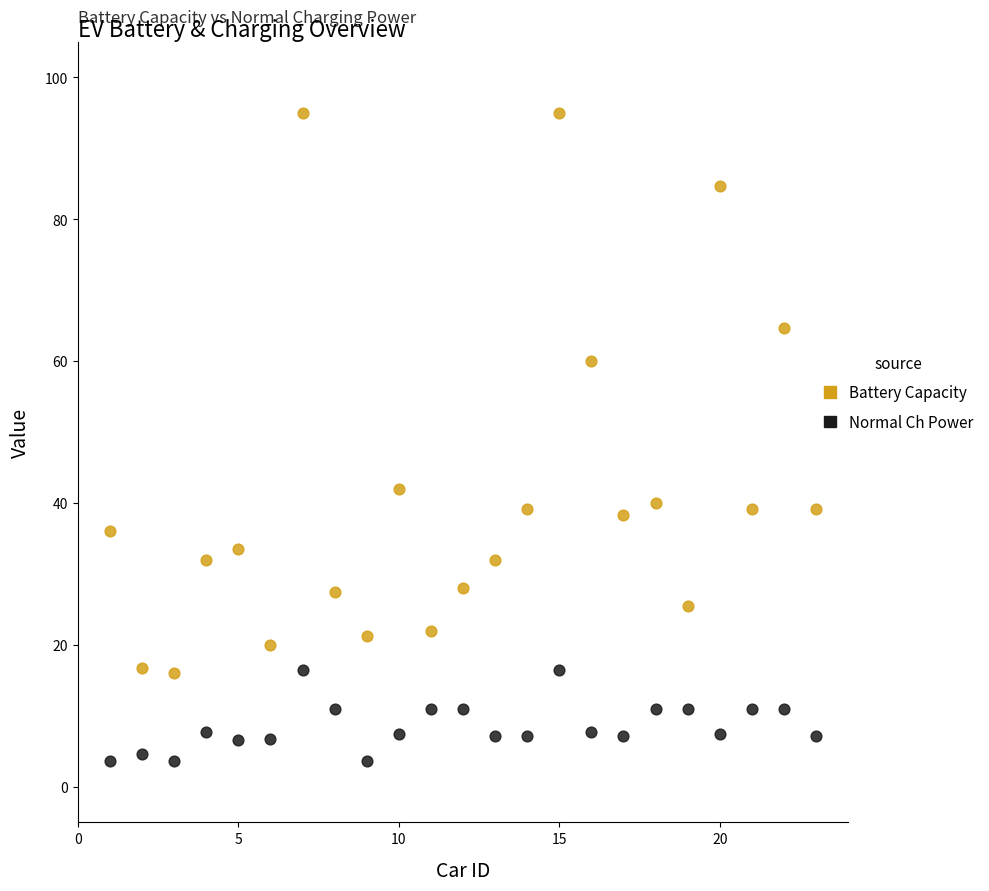

Across all data points, what is the range of Y values (max minus min)?

91.4